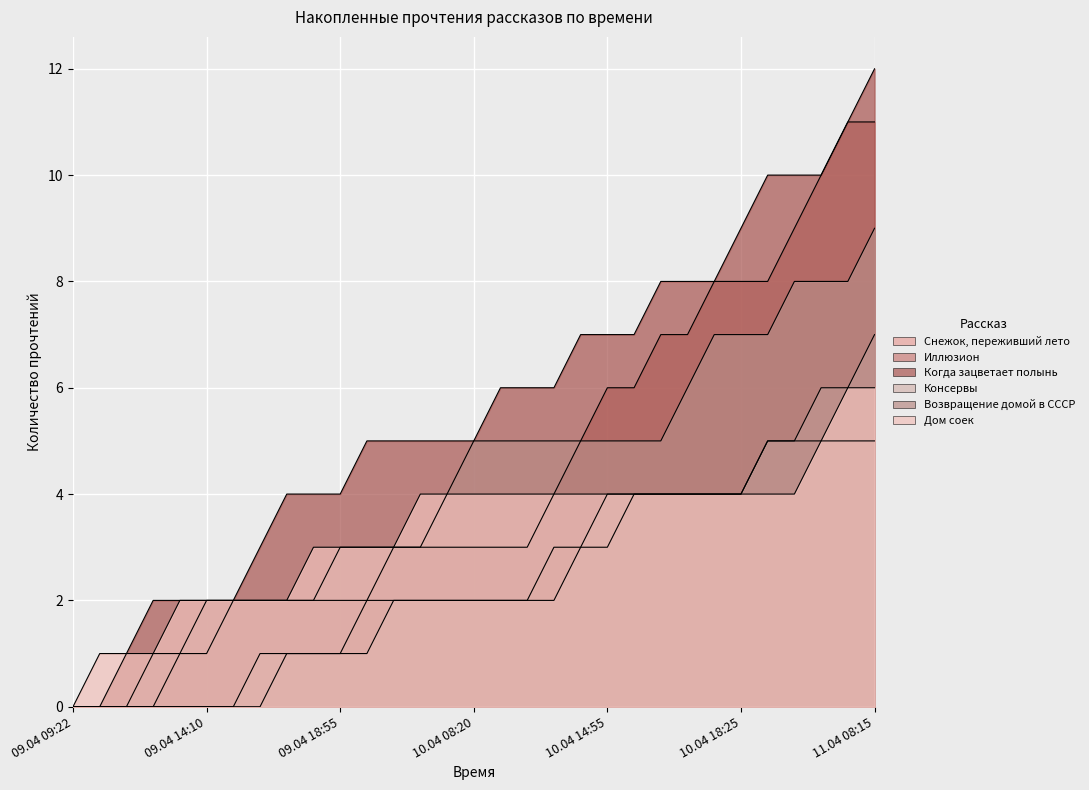

Reading left to right, transcribe all the data shown in this chart.

Снежок, переживший лето: 0	0	0	0	0	0	0	0	1	1	1	2	2	2	2	2	2	2	3	3	3	4	4	4	4	4	5	5	5	5	5
Иллюзион: 0	0	0	0	1	1	2	2	2	2	2	2	3	3	3	3	3	3	4	5	6	6	7	7	8	8	8	9	10	11	11
Когда зацветает полынь: 0	0	1	2	2	2	2	3	4	4	4	5	5	5	5	5	6	6	6	7	7	7	8	8	8	9	10	10	10	11	12
Консервы: 0	0	0	0	0	0	0	1	1	1	1	1	2	2	2	2	2	2	2	3	4	4	4	4	4	4	5	5	6	6	7
Возвращение домой в СССР: 0	0	0	1	1	2	2	2	2	2	3	3	3	3	4	5	5	5	5	5	5	5	5	6	7	7	7	8	8	8	9
Дом соек: 0	1	1	1	2	2	2	2	2	3	3	3	3	4	4	4	4	4	4	4	4	4	4	4	4	4	4	4	5	6	6